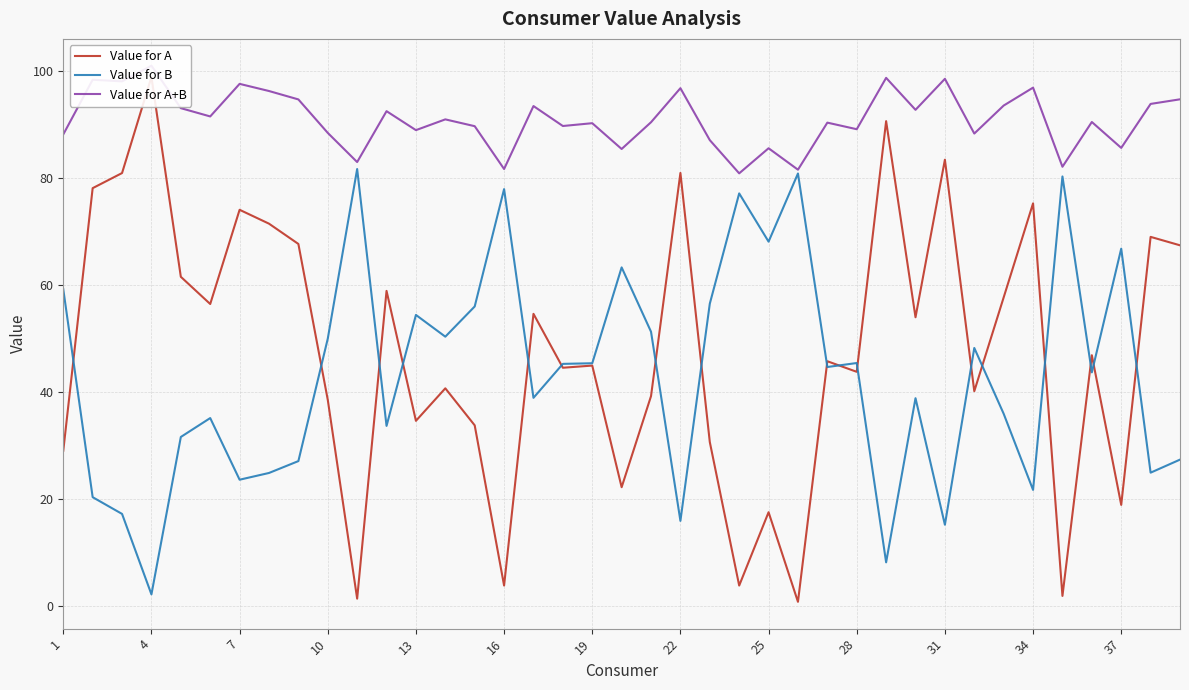

Reading right to left, what are all the values shown in this chart?

Value for A: 67.4	68.9	18.8	46.8	1.8	75.2	57.6	40.1	83.4	53.9	90.6	43.7	45.7	0.7	17.5	3.8	30.6	80.9	39.2	22.1	44.9	44.5	54.6	3.8	33.7	40.6	34.6	58.8	1.3	38.5	67.6	71.4	74.0	56.4	61.5	98.8	80.9	78.1	29.0
Value for B: 27.3	24.9	66.7	43.6	80.2	21.6	35.9	48.2	15.1	38.8	8.1	45.4	44.6	80.8	68.1	77.1	56.5	15.8	51.2	63.2	45.3	45.2	38.9	77.9	55.9	50.3	54.4	33.6	81.6	49.9	27.0	24.8	23.5	35.1	31.5	2.1	17.1	20.3	59.1
Value for A+B: 94.7	93.8	85.6	90.4	82.1	96.9	93.5	88.3	98.5	92.7	98.7	89.1	90.3	81.5	85.5	80.8	87.0	96.7	90.4	85.4	90.2	89.7	93.4	81.6	89.6	90.9	88.9	92.4	82.9	88.4	94.6	96.2	97.6	91.5	93.0	101.0	98.0	98.3	88.1